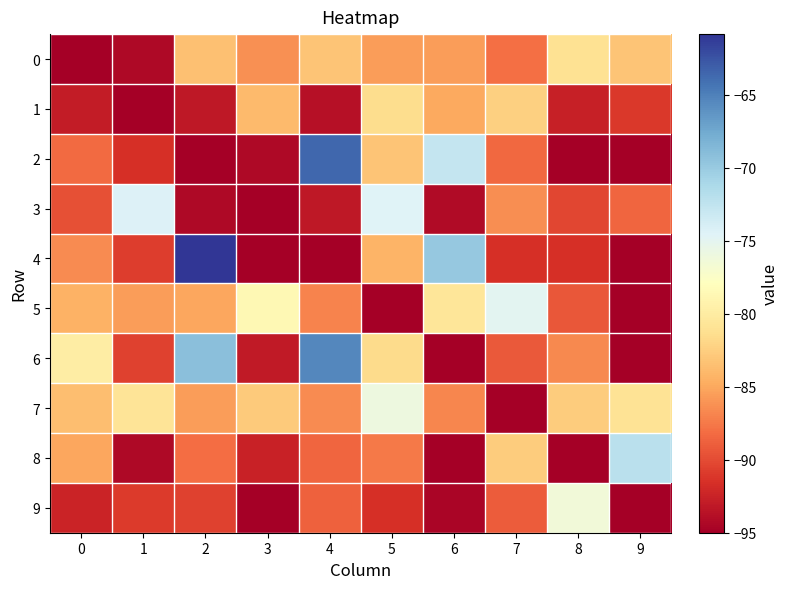

Between 4 and 5, which series saw the biggest shift?

row_2